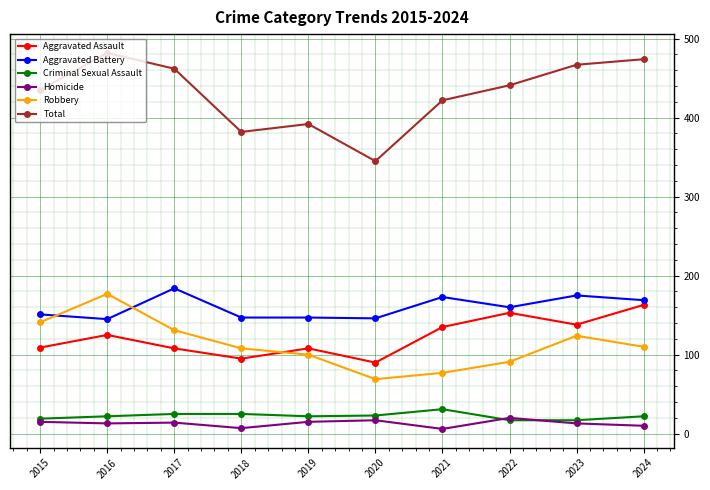

What is the difference between the maximum and minimum values in the Robbery series?

108